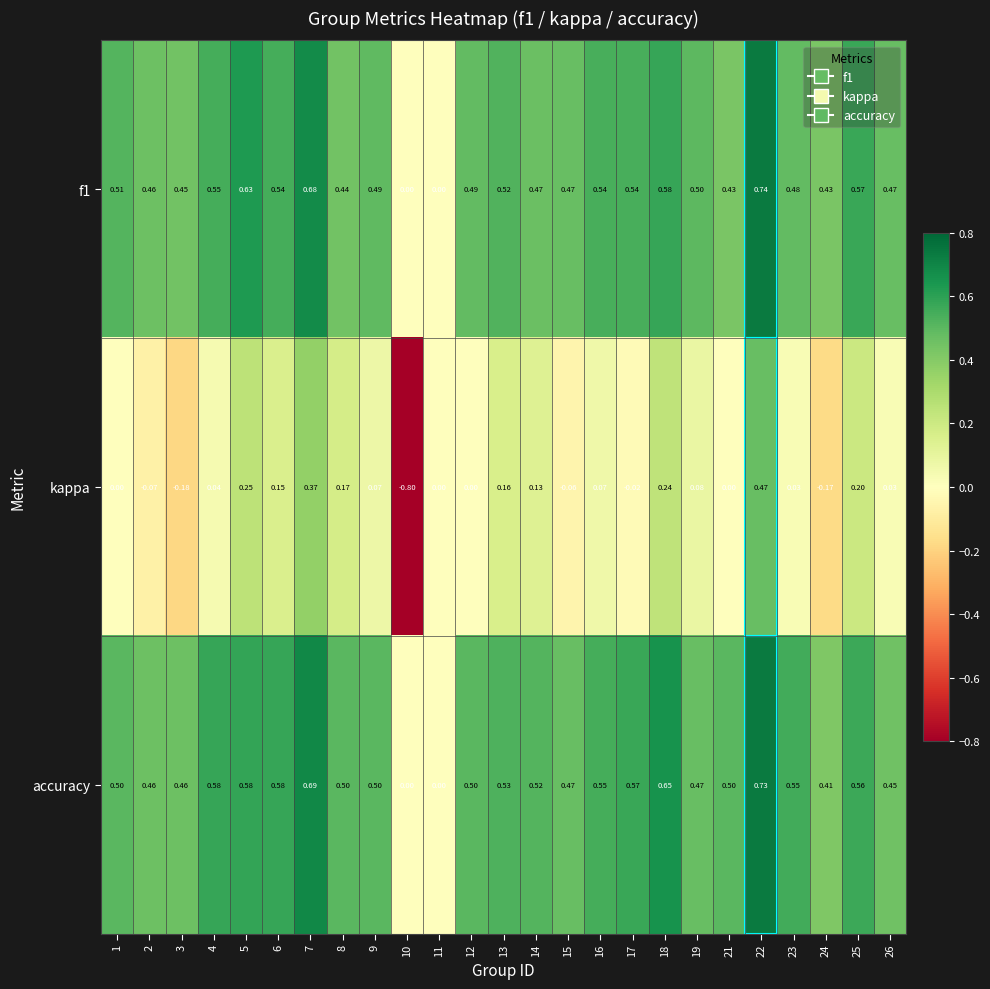

Which series has the largest total across all categories?

accuracy